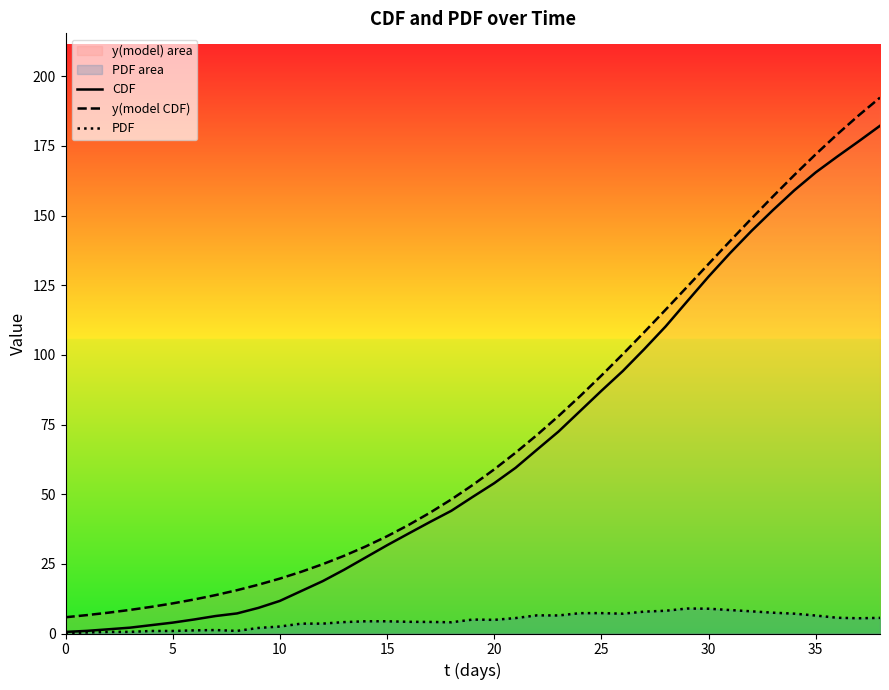

What is the sum of all y(model CDF) values?

2825.5